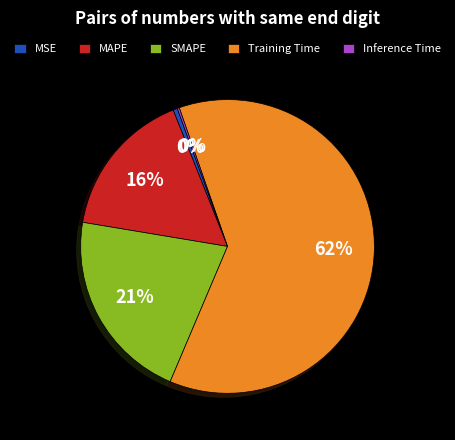

Do SMAPE and Training Time together represent more than half of the pie?

Yes